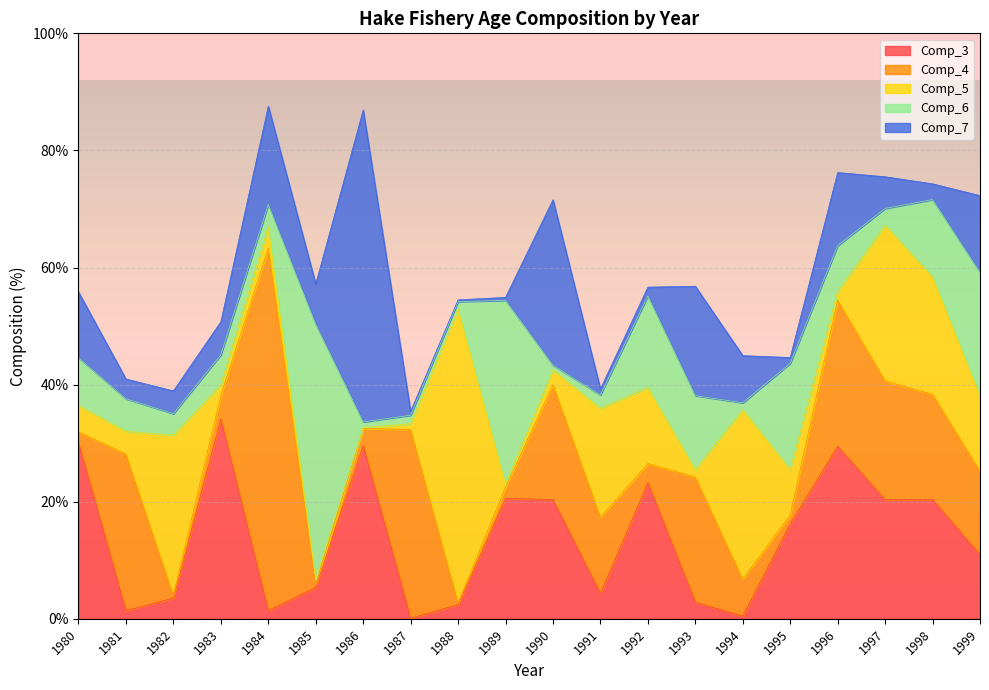

At how many categories does at least one series exceed 24?

14